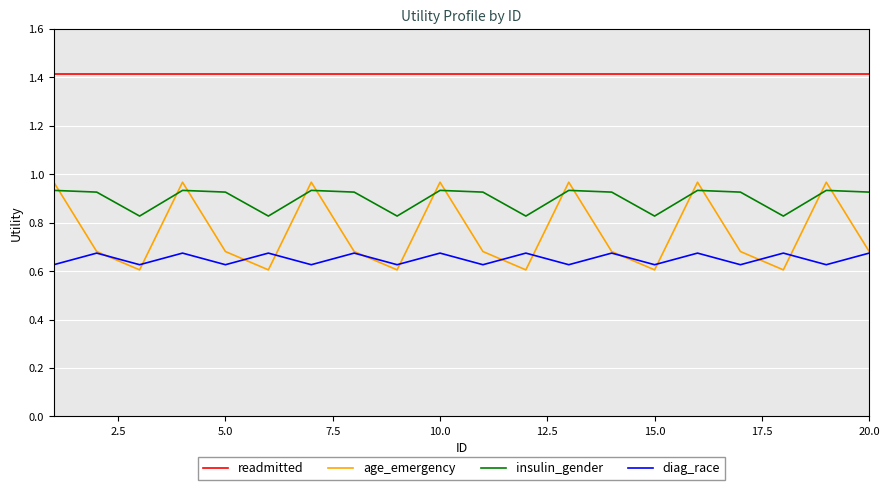

Which series has the largest range (max minus min)?

age_emergency